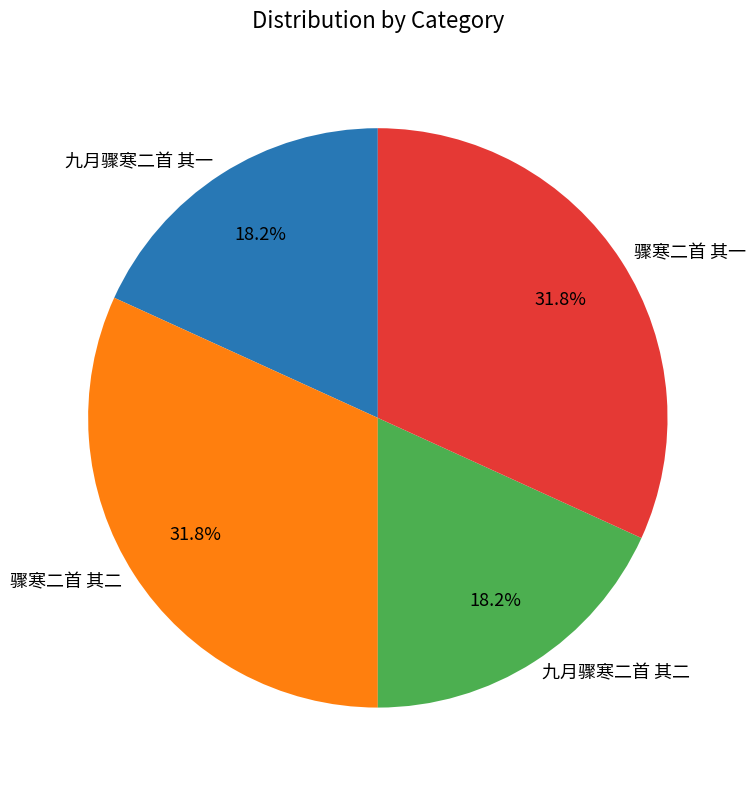

How many slices are in this pie chart?

4